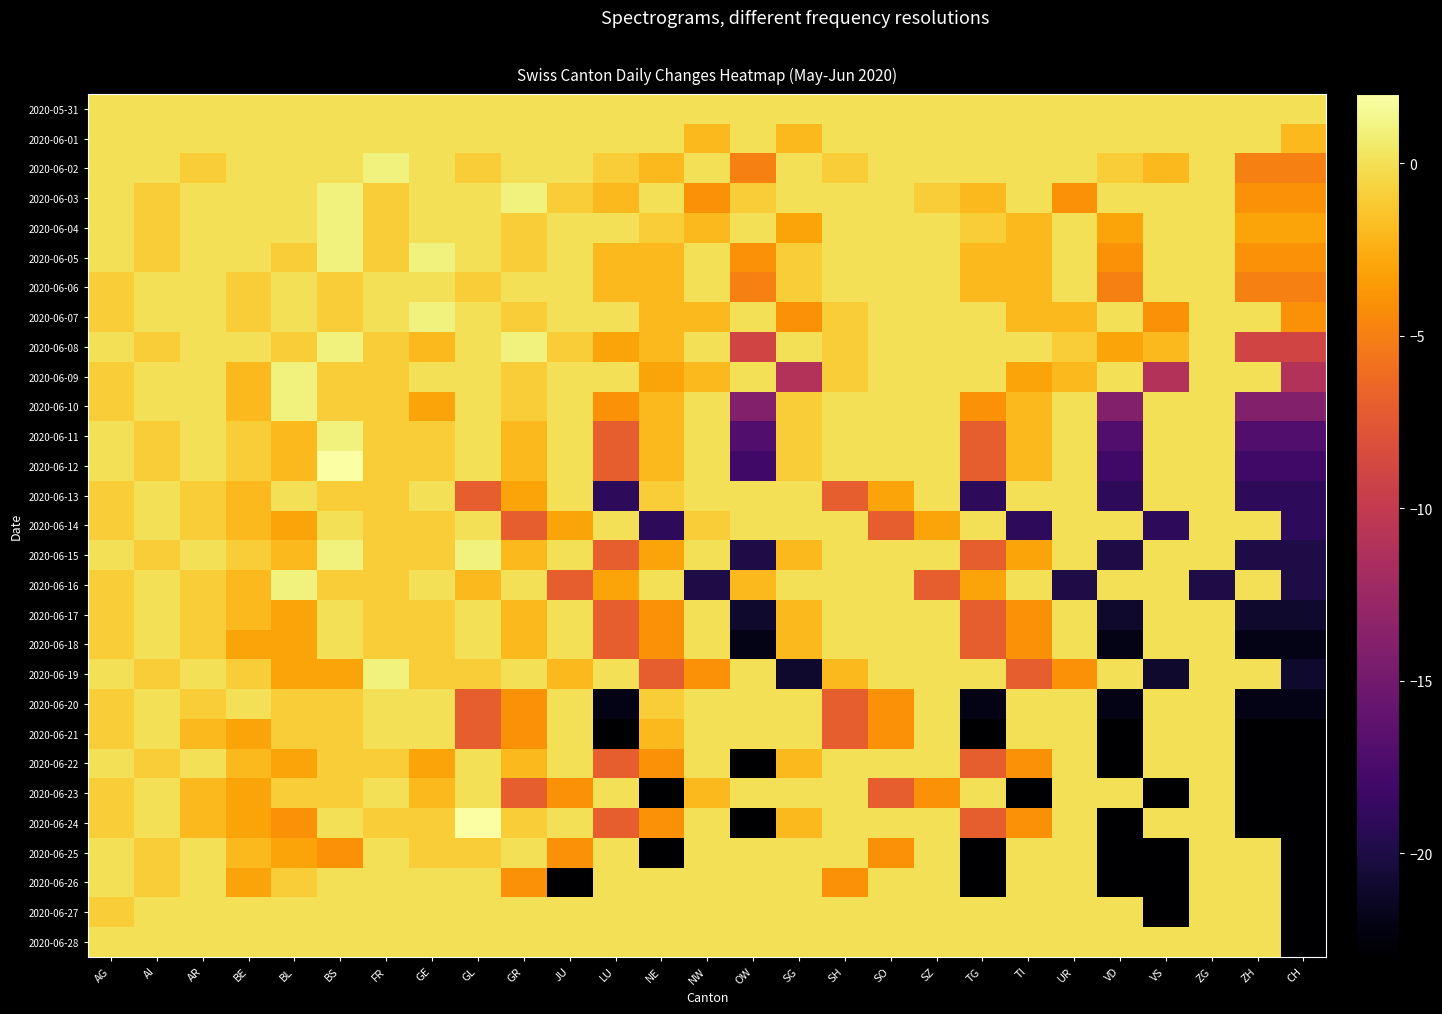

How many distinct data groups are displayed?

29